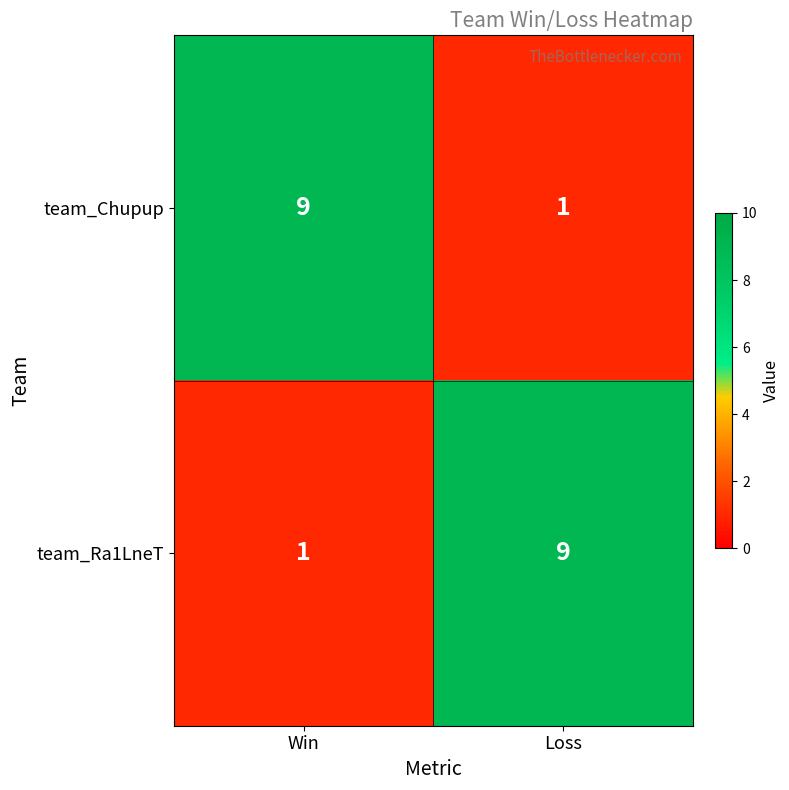

What is the total value across all series at Loss?

10